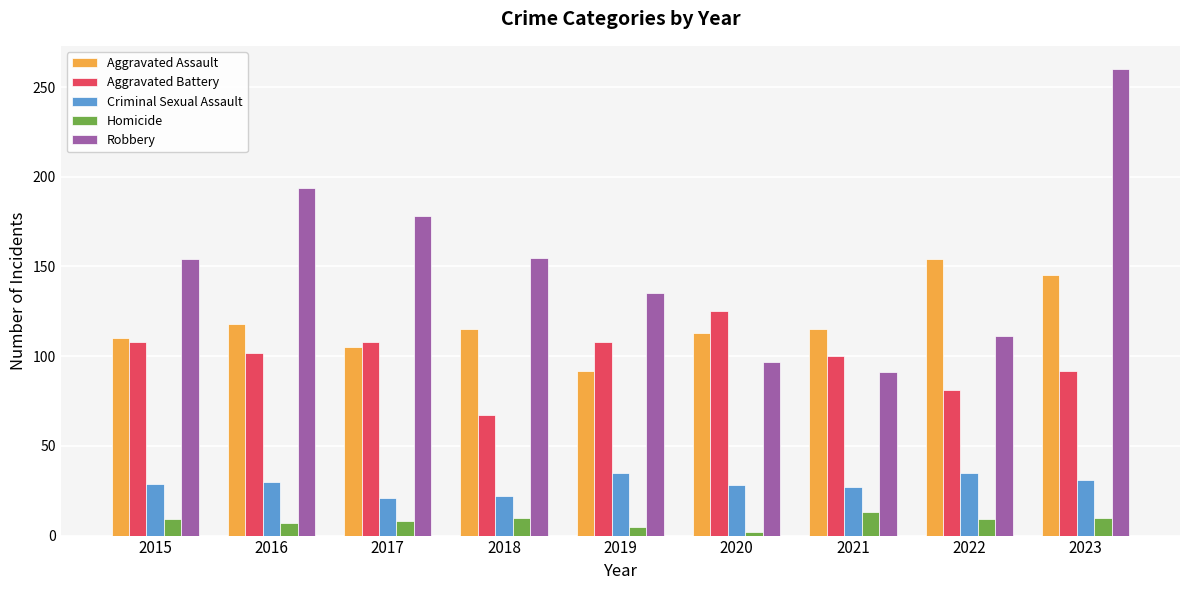

Which label corresponds to the smallest value in the chart?

2020